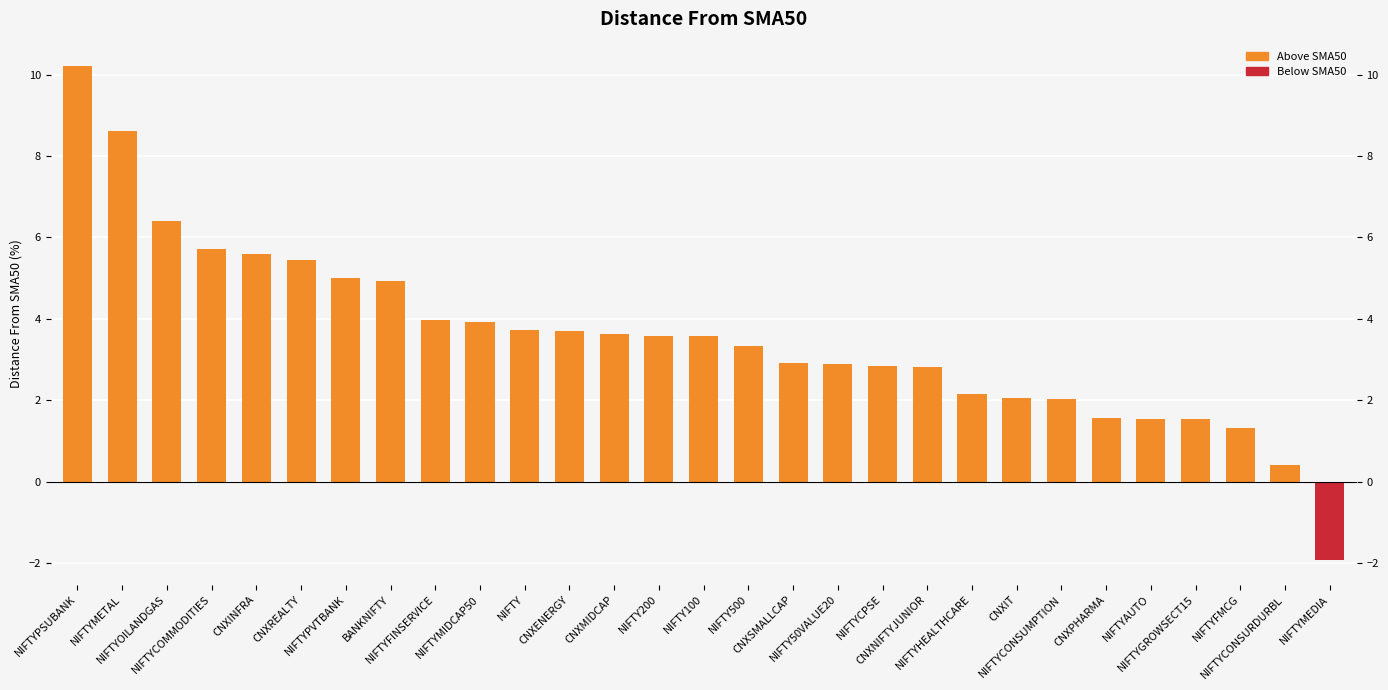

What is the minimum value shown in the chart?

-1.9